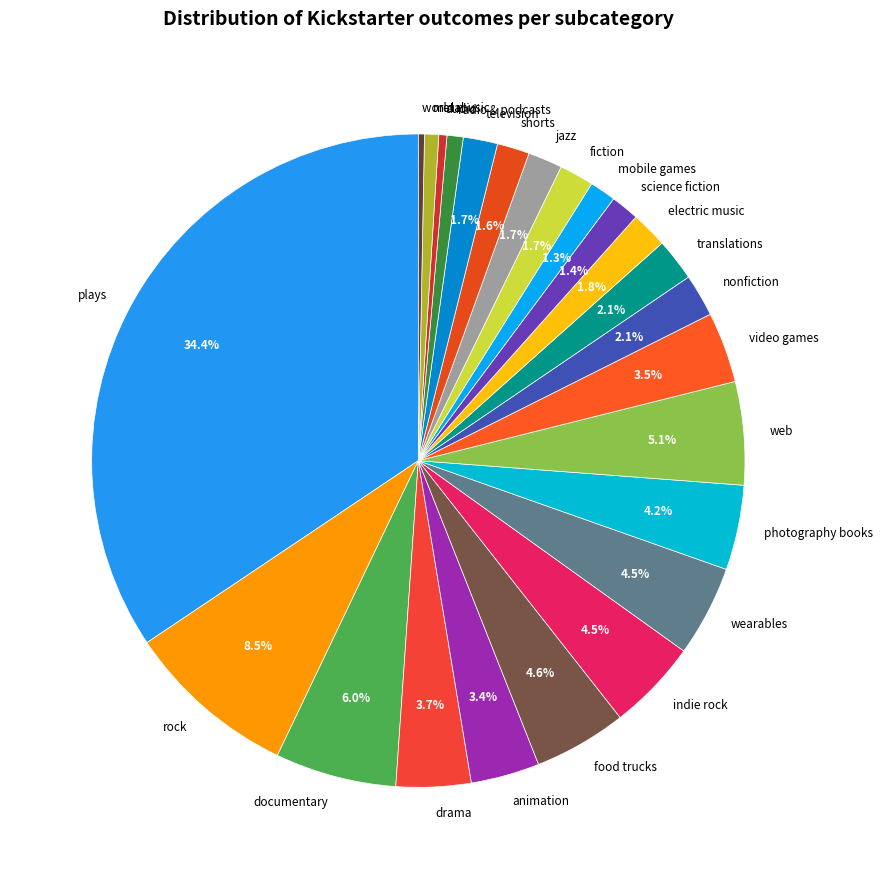

How many slices are in this pie chart?

24